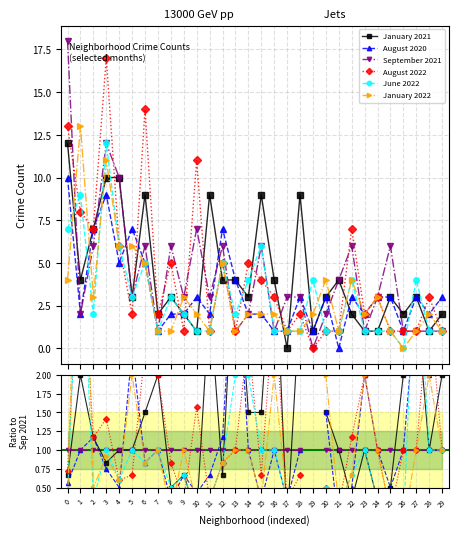

How many times do June 2022 and August 2020 cross each other?

9